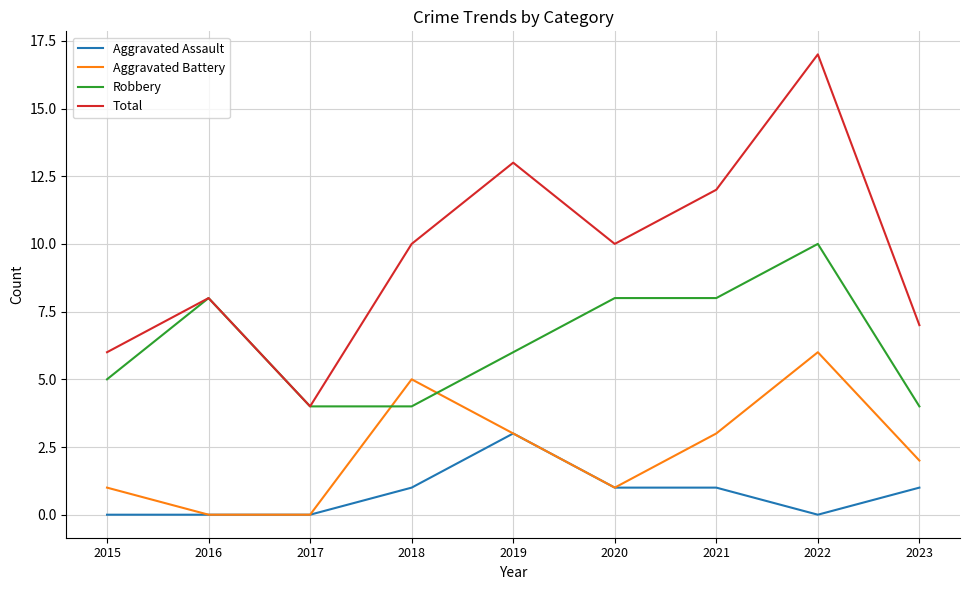

True or false: Aggravated Assault has more than 0 interior local peaks.

True